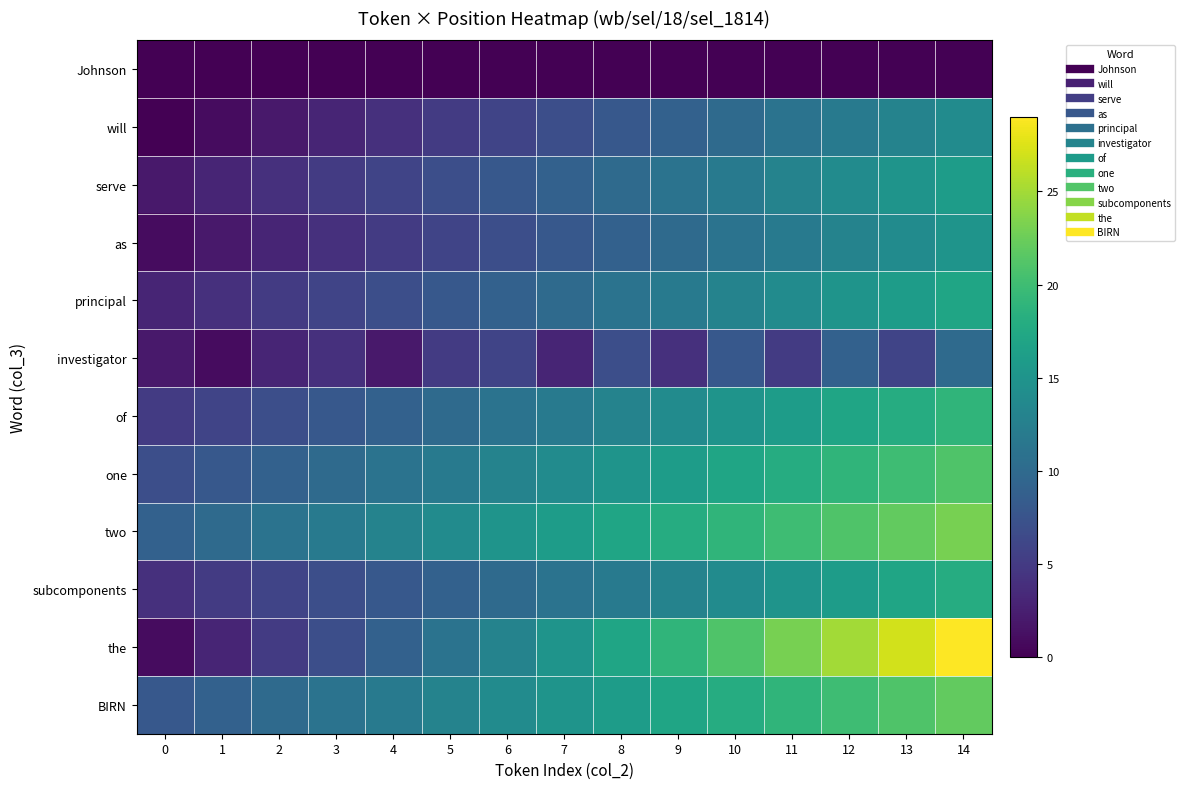

Which series has the largest total across all categories?

two